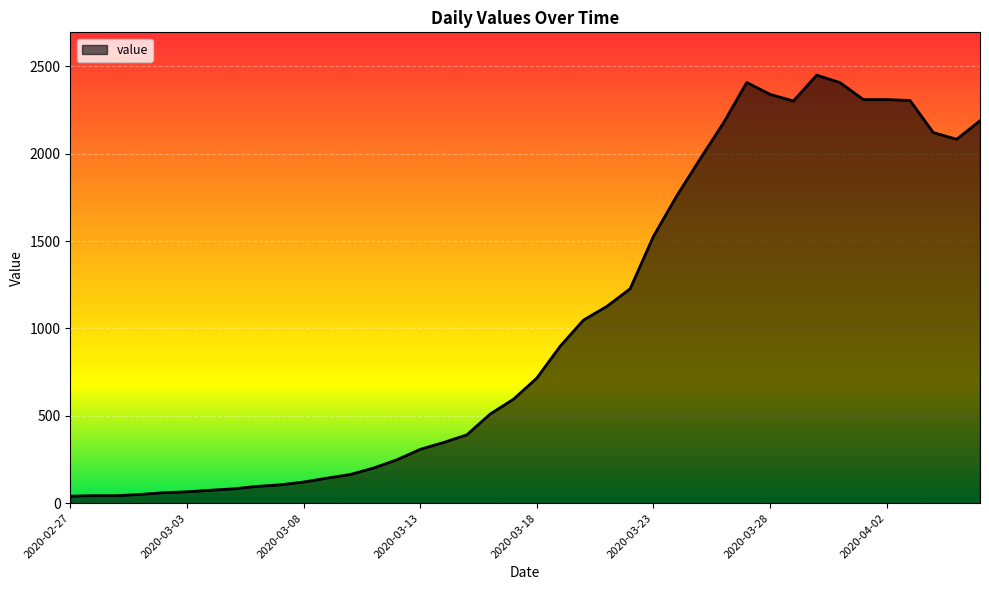

What is the difference between the maximum and minimum values?

2410